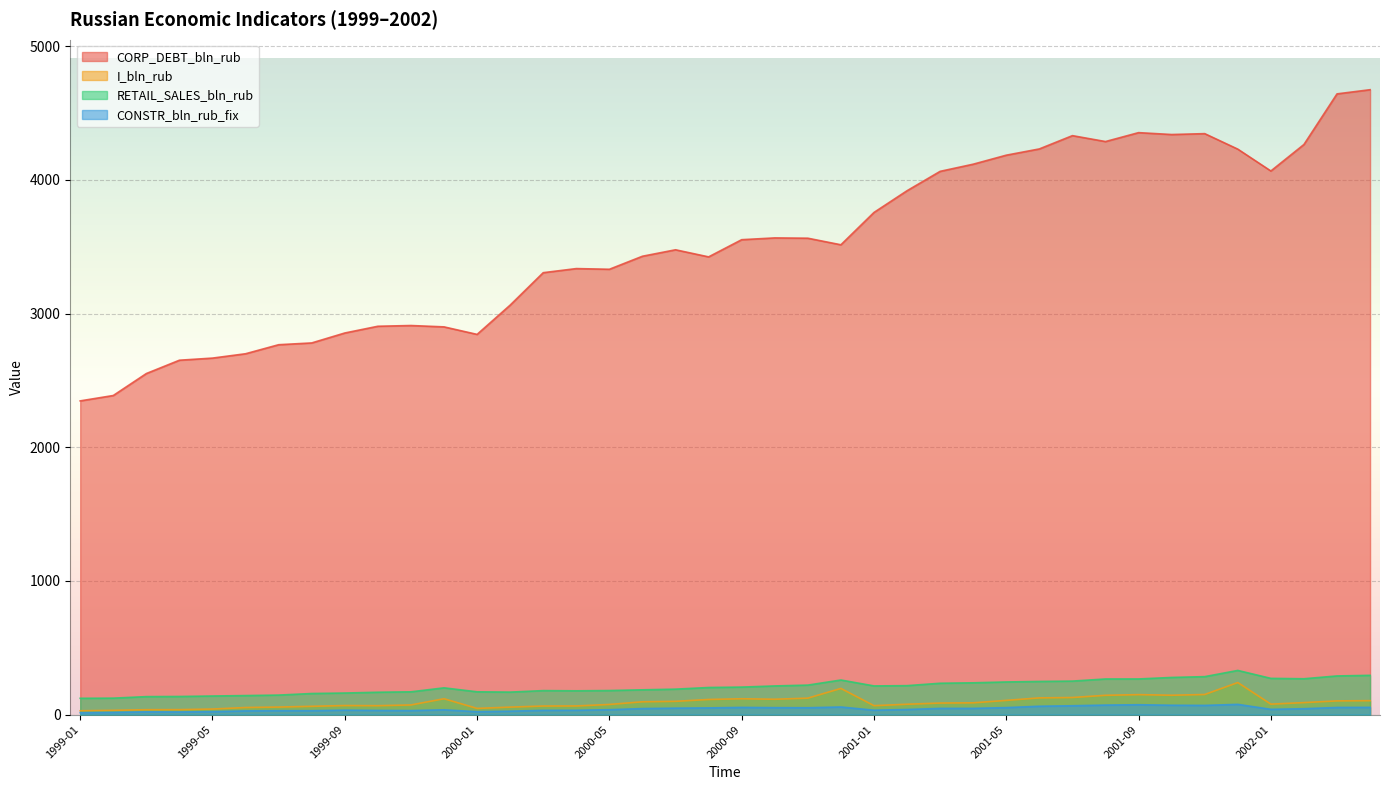

True or false: CORP_DEBT_bln_rub and I_bln_rub intersect in this chart.

False